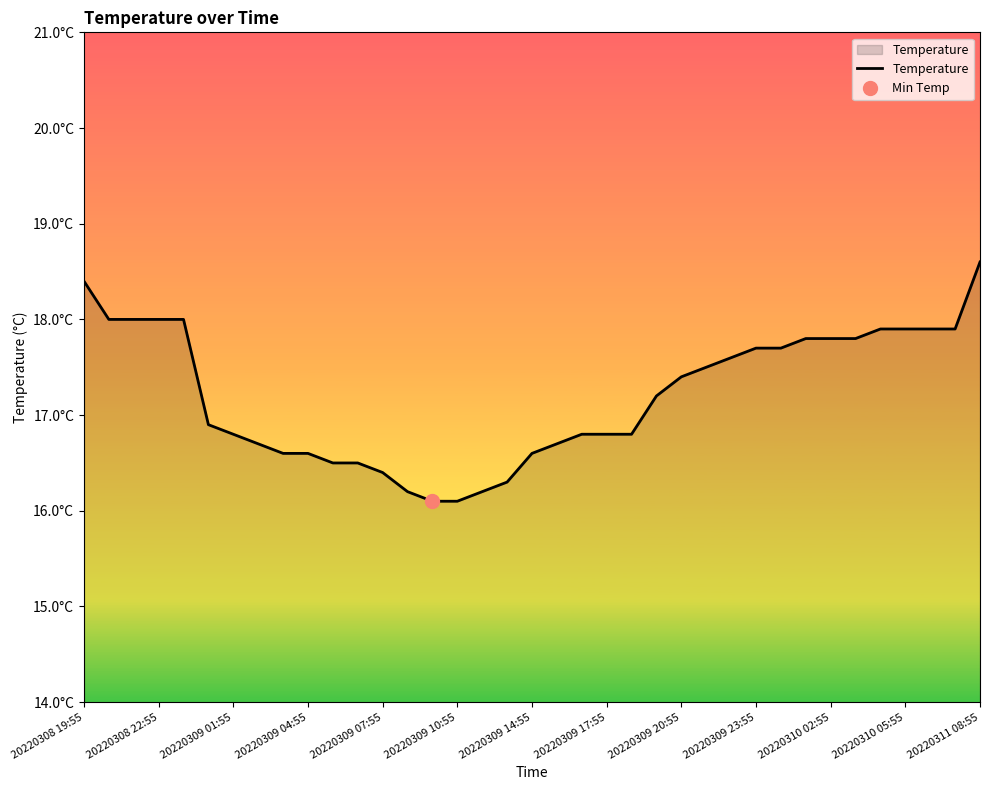

What is the value of the 17th point from the left?

16.2